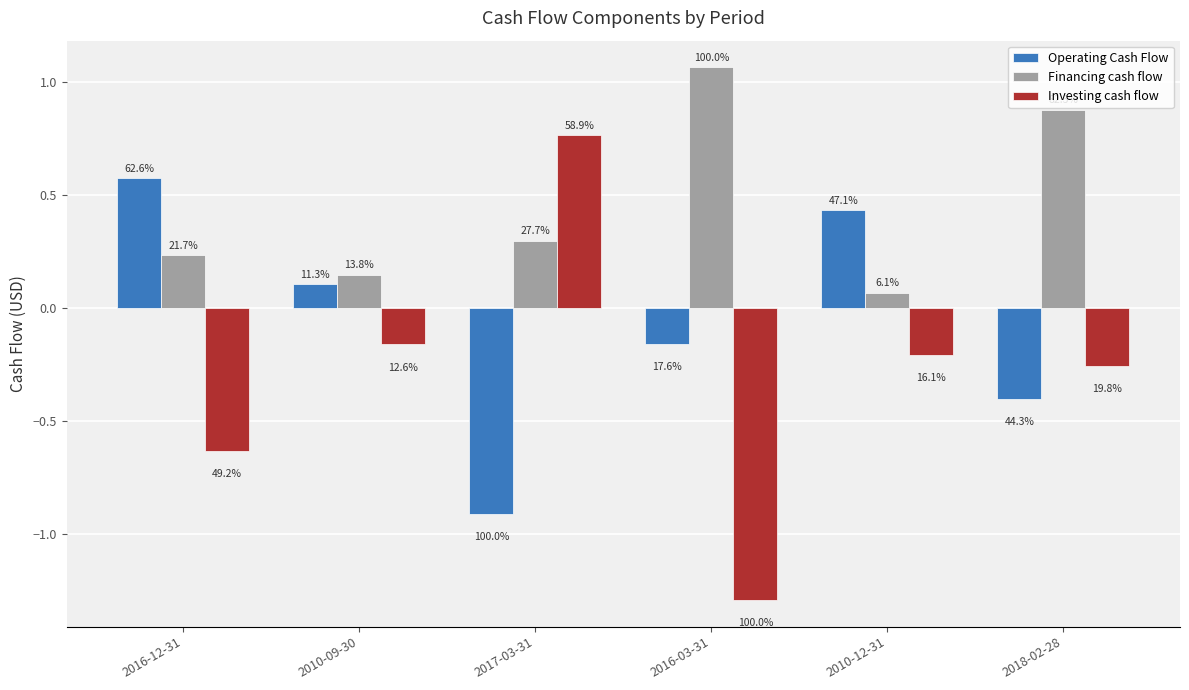

At which category does the chart reach its peak across all series?

2016-03-31